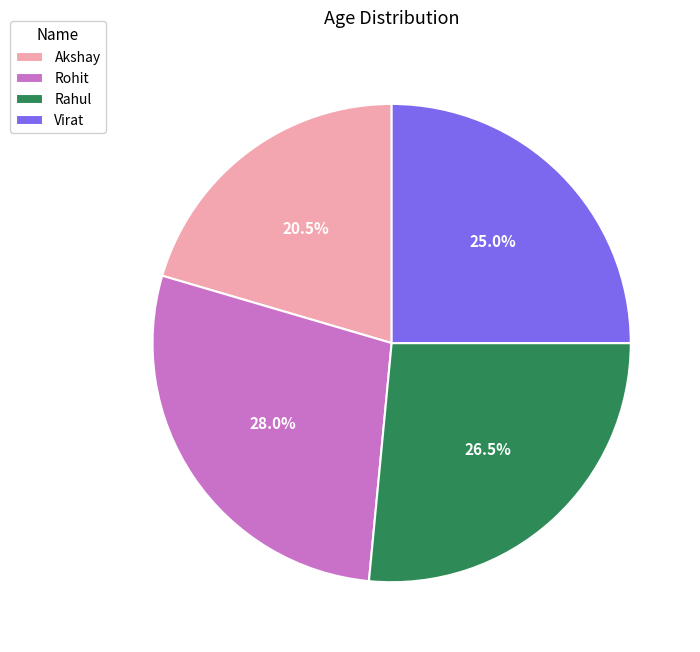

Is there a majority slice in this chart?

No